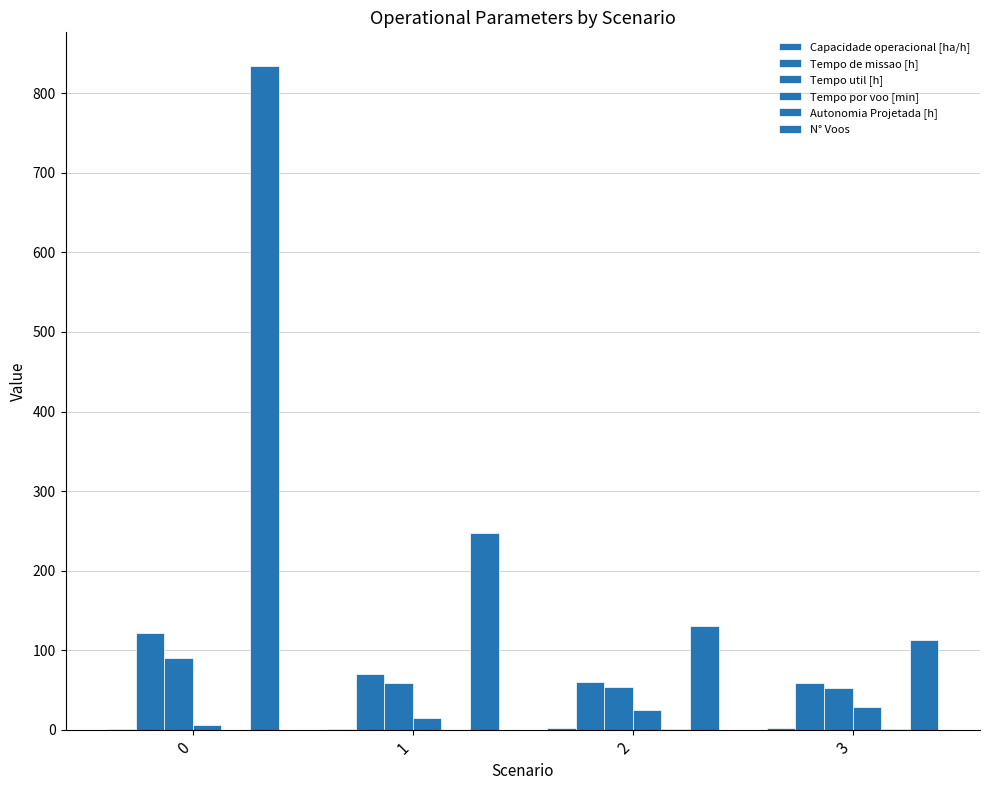

Reading left to right, transcribe all the data shown in this chart.

Capacidade operacional [ha/h]: 0.8	1.4	1.7	1.7
Tempo de missao [h]: 121.7	70.2	60.4	59.1
Tempo util [h]: 89.6	59.0	53.3	52.6
Tempo por voo [min]: 6.4	14.3	24.6	27.9
Autonomia Projetada [h]: 0.1	0.2	0.3	0.4
N° Voos: 835.0	247.0	130.0	113.0